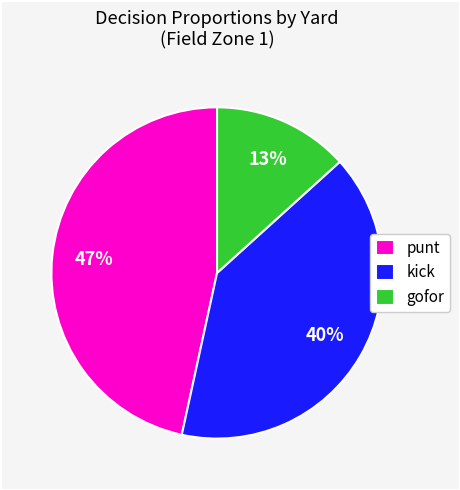

To the nearest percent, what is the difference between the kick and gofor slice percentages?

27%